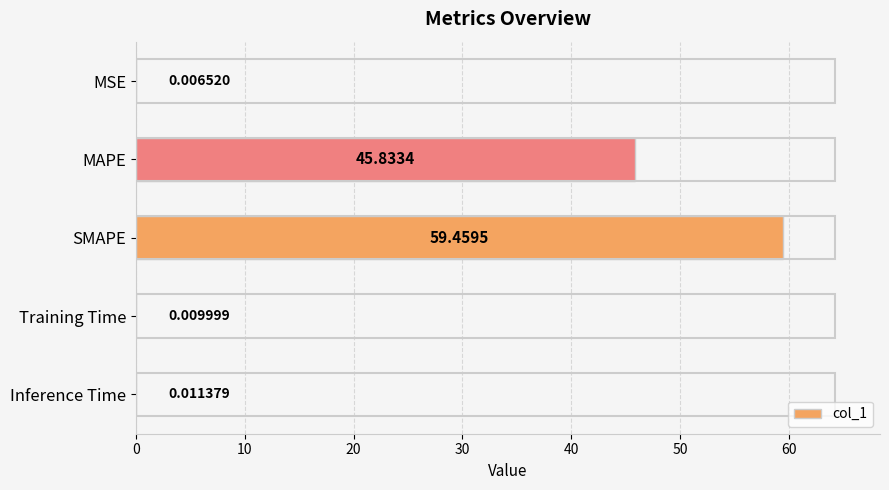

Which category has the highest value across all series?

SMAPE